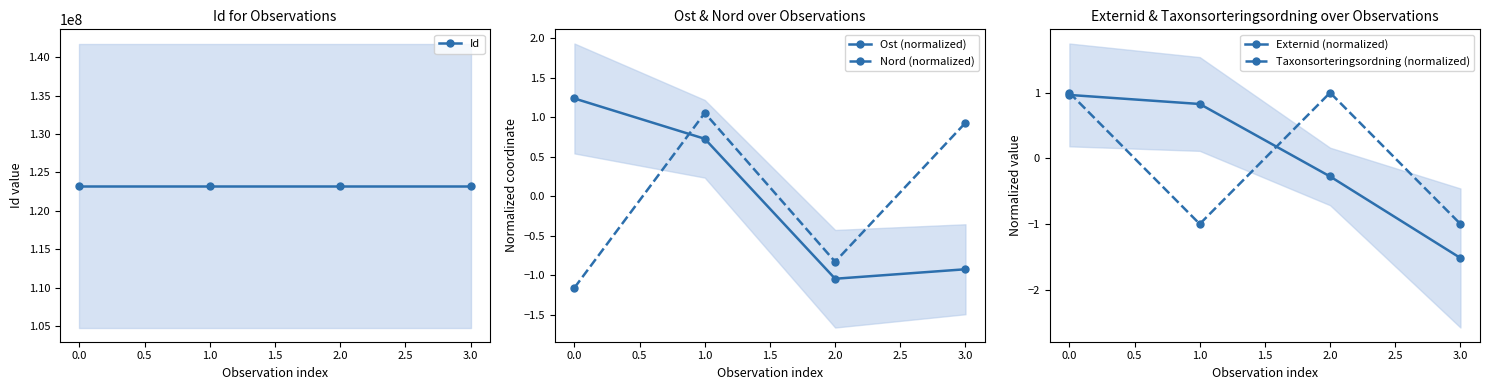

How many series are shown in this chart?

5